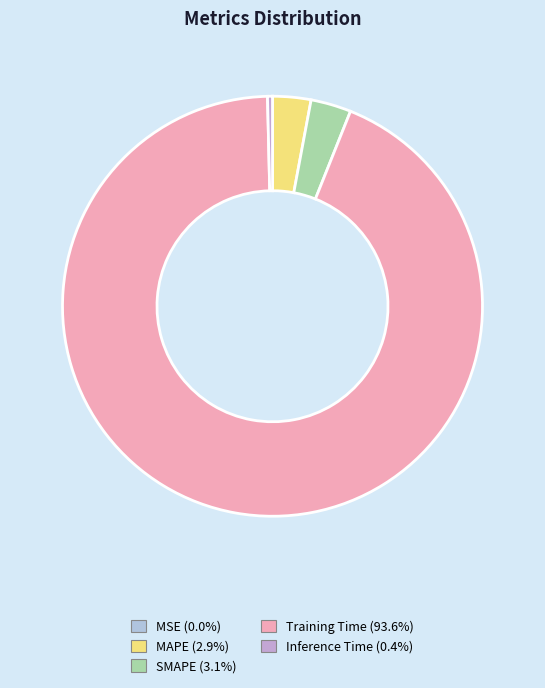

Do Training Time and Inference Time together represent more than half of the pie?

Yes